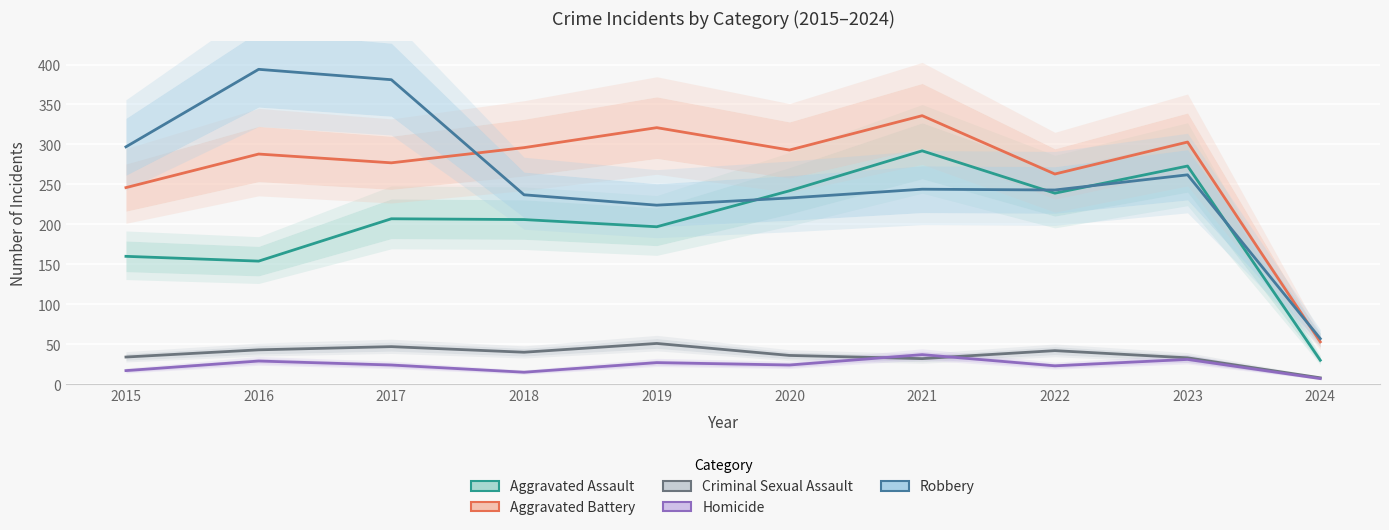

How many values in the Homicide series exceed 24?

4